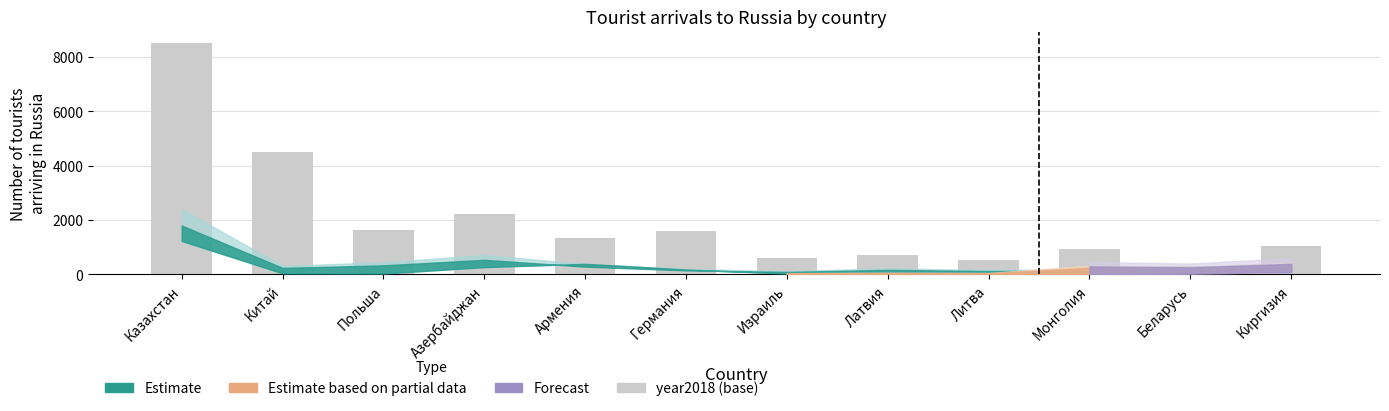

Which category has the highest value across all series?

Казахстан